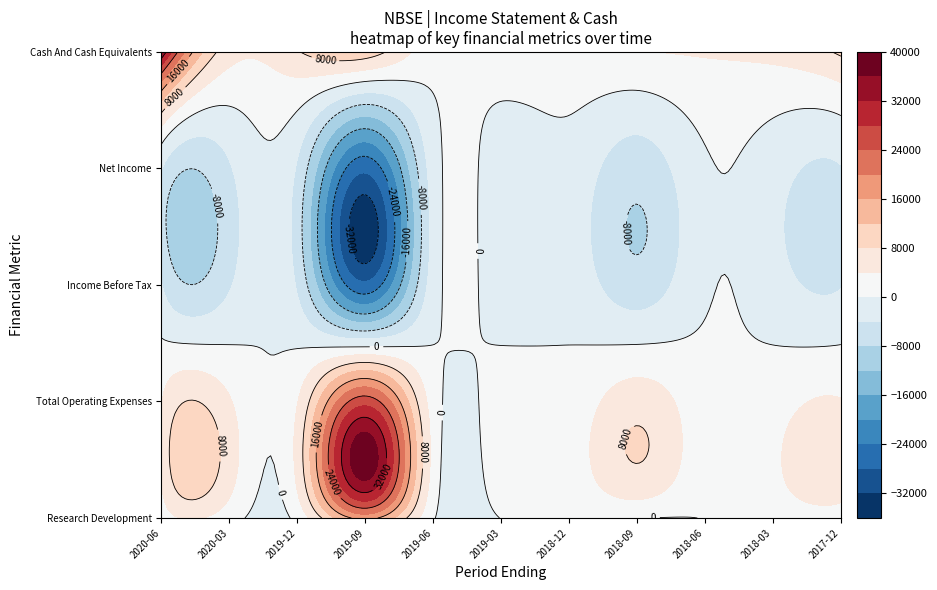

Reading left to right, list all the values displayed in this chart.

Research Development: 1500	1600	1200	17200	400	100	1100	100	100	1800	2400
Total Operating Expenses: 3800	4400	3800	26300	2000	1900	1500	6400	1200	2200	4200
Income Before Tax: -3800	-4400	-4500	-27000	-2000	-2000	-1500	-6400	-500	-2200	-4200
Net Income: -3800	-4400	-4500	-27000	-2000	-2000	-1500	-6400	-500	-2200	-4200
Cash And Cash Equivalents: 35900	5800	7700	10300	1400	2100	3100	3800	4400	5200	8700